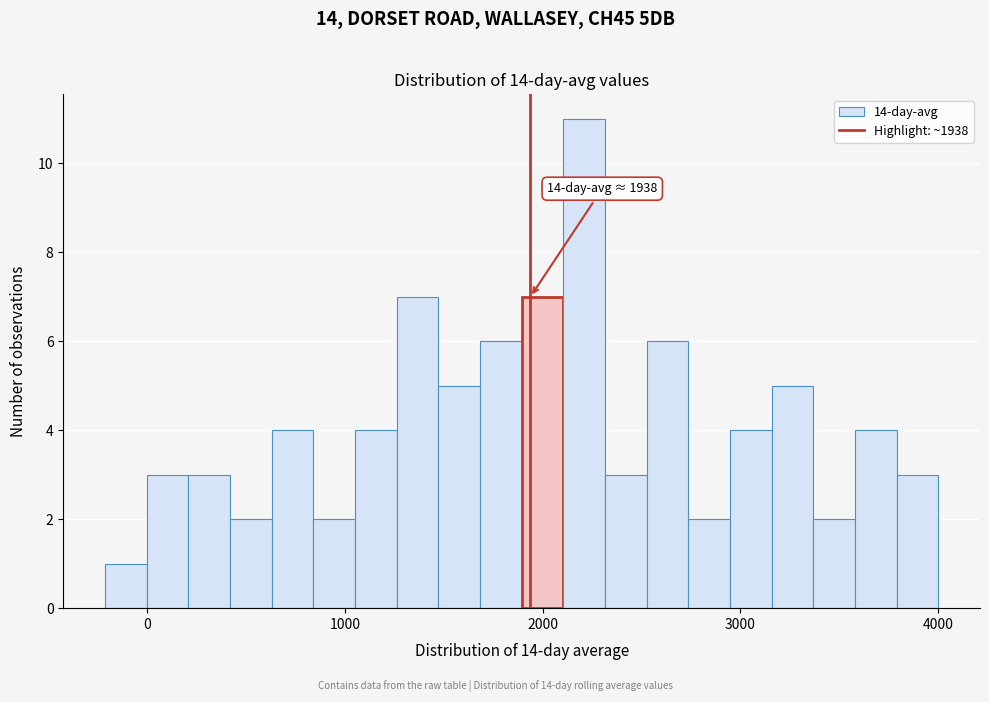

Read against the x-axis, roughly where is the centre of the tallest bar?

2200